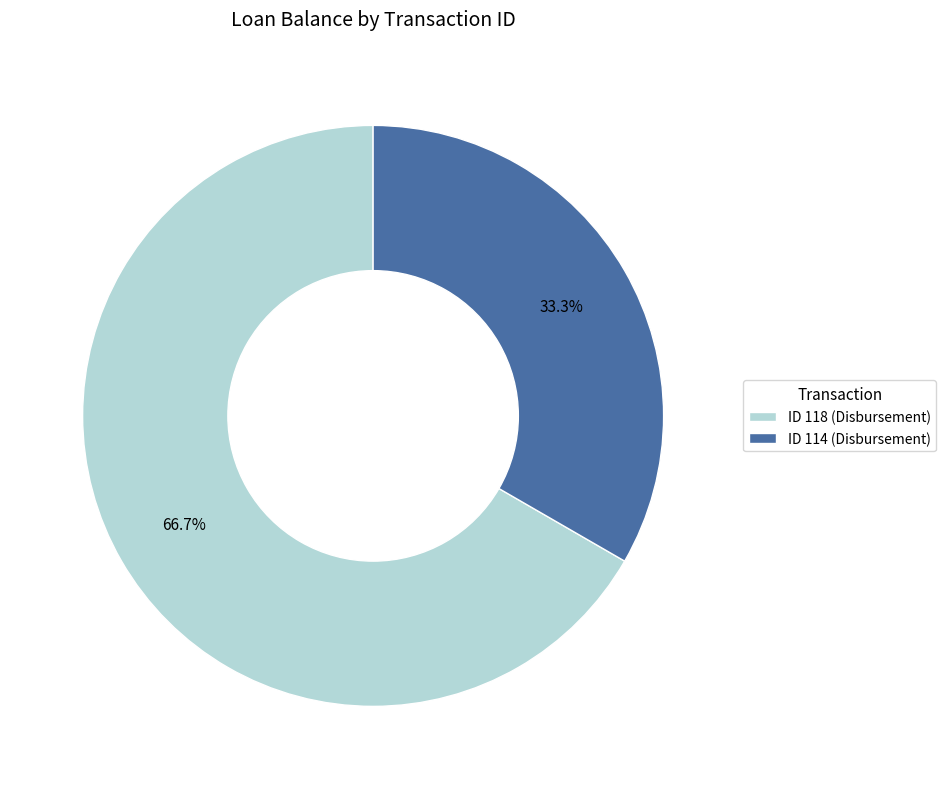

Combined, do ID 118 (Disbursement) and ID 114 (Disbursement) account for over 50%?

Yes